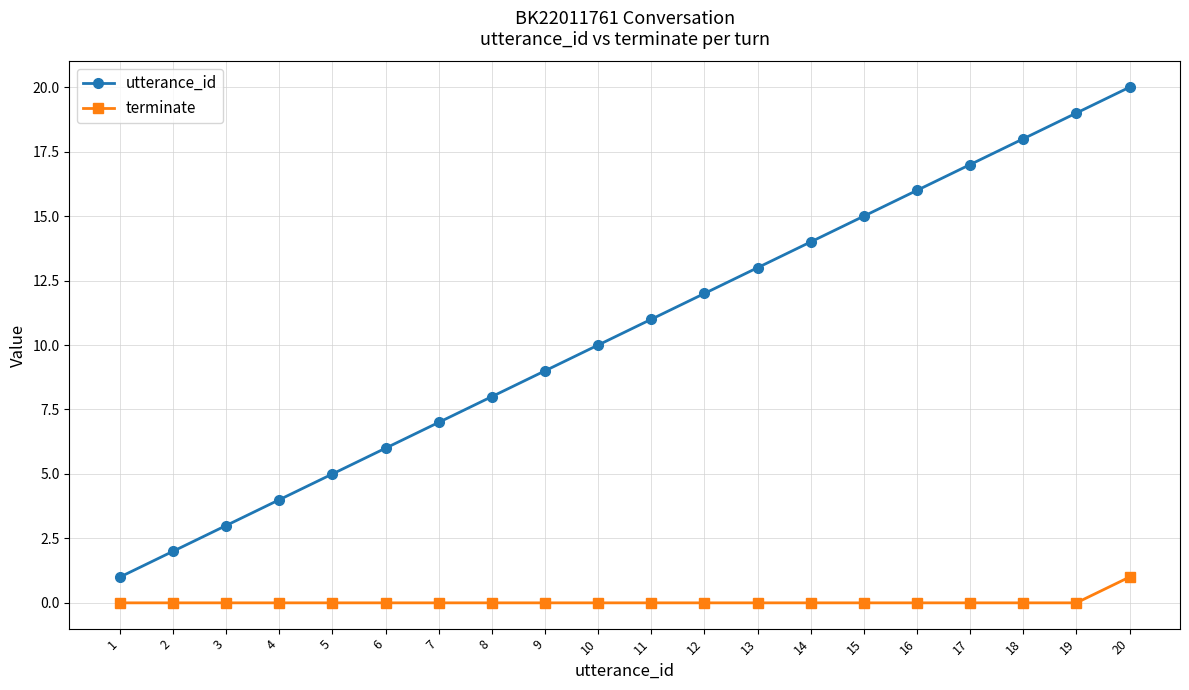

Rank the series at 6 from highest to lowest value.

utterance_id, terminate